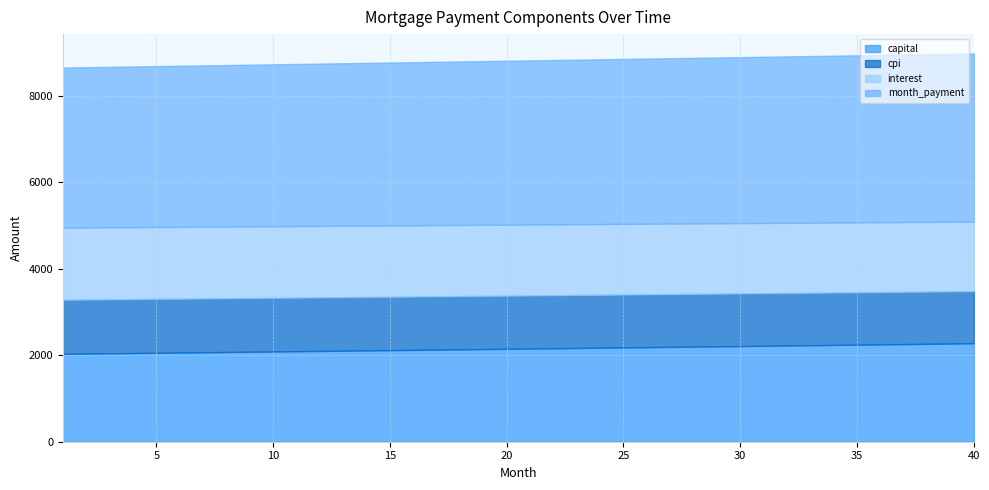

True or false: cpi and capital cross at least once.

False